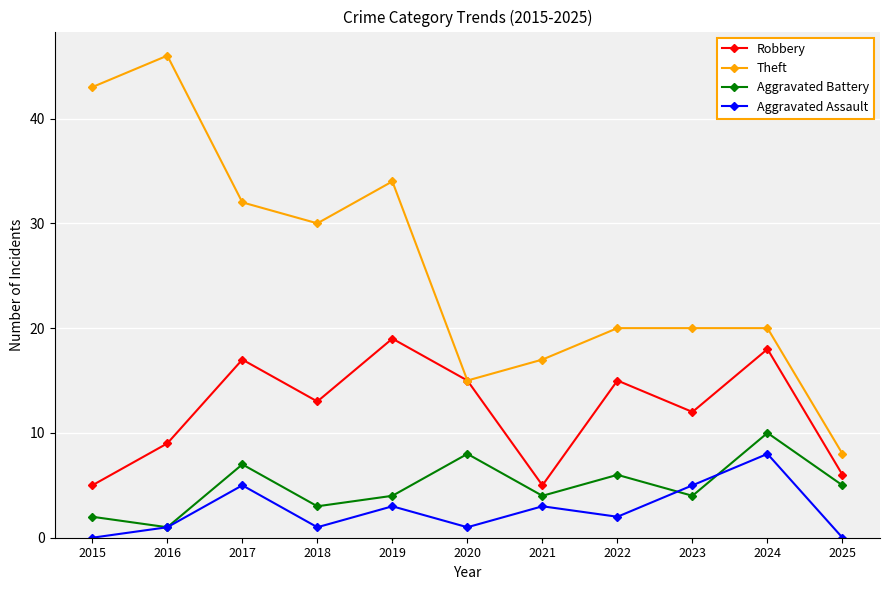

What are all the series names shown in the legend?

Robbery, Theft, Aggravated Battery, Aggravated Assault